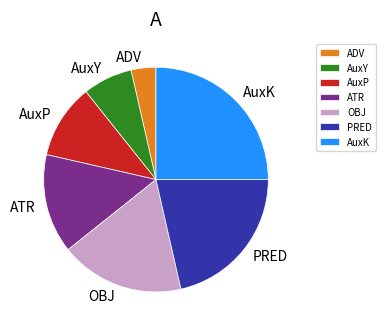

Rank the categories by value from highest to lowest.

AuxK, PRED, OBJ, ATR, AuxP, AuxY, ADV